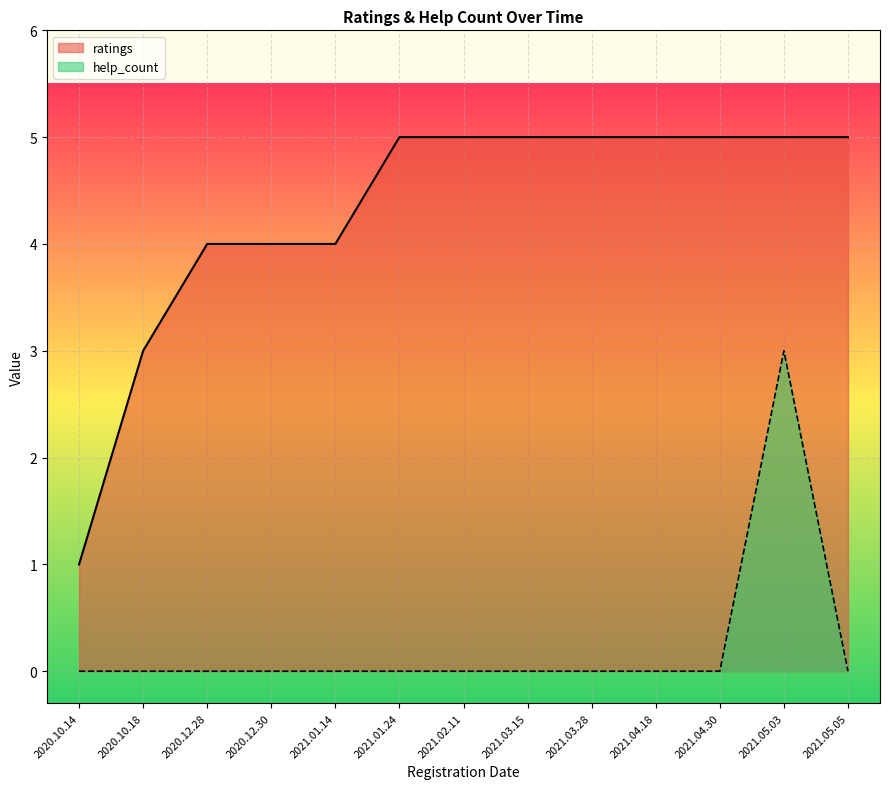

Does the chart display data point markers on the line(s)?

No